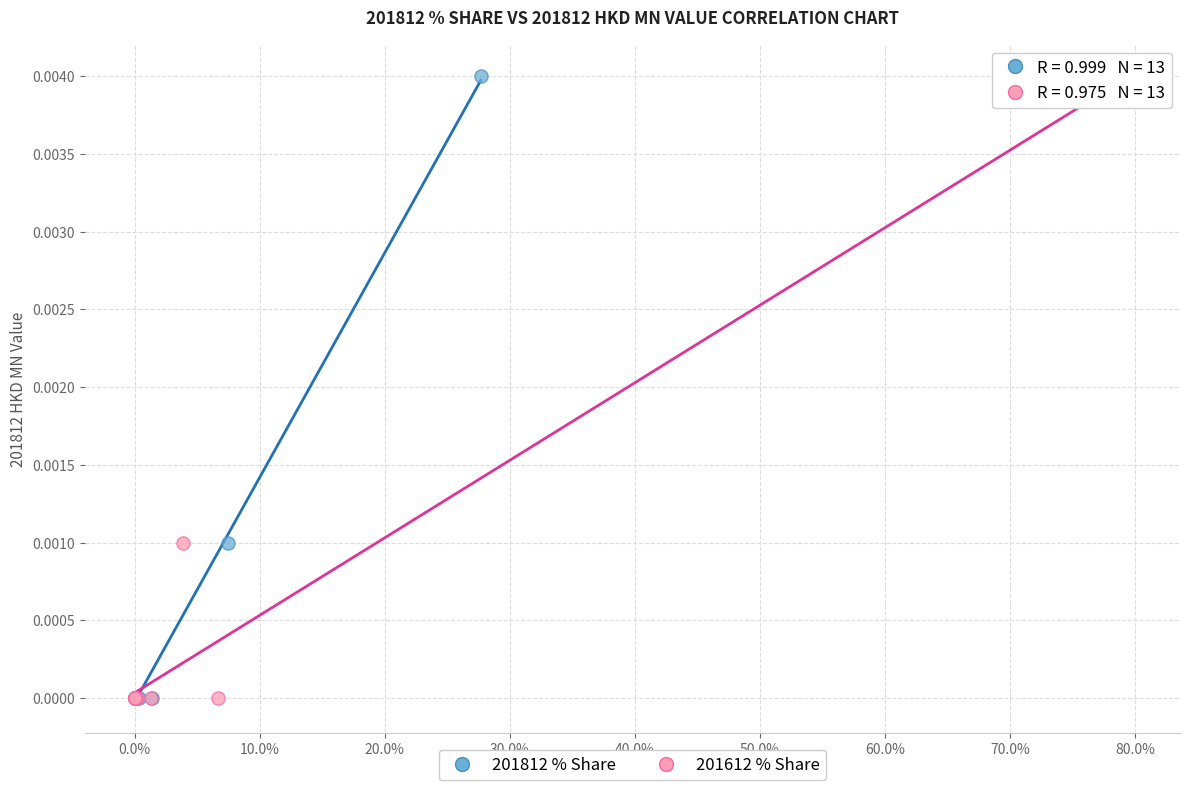

What are all the series names shown in the legend?

201812 % Share, 201612 % Share